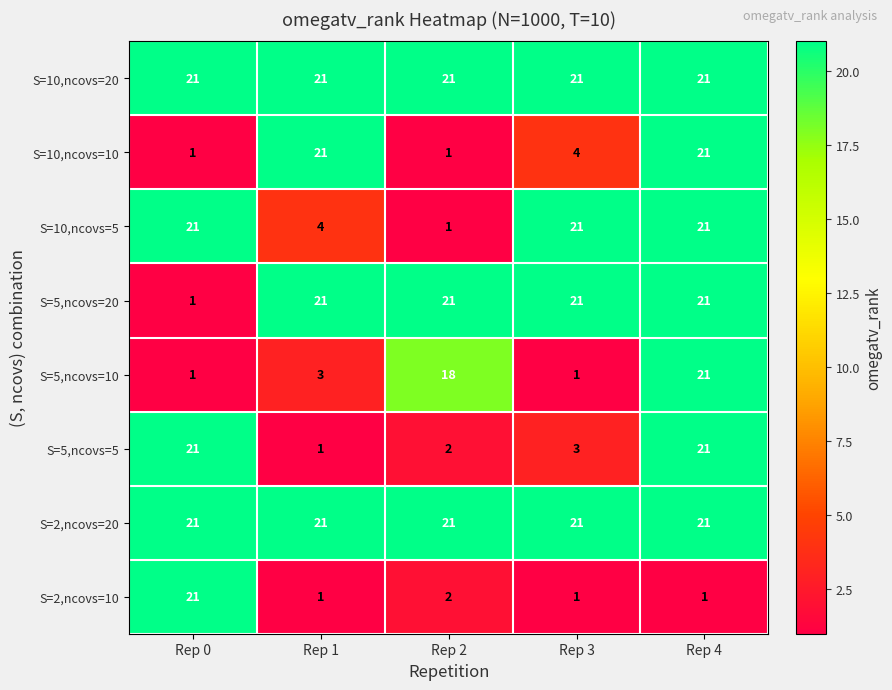

At how many categories does at least one series exceed 12?

5